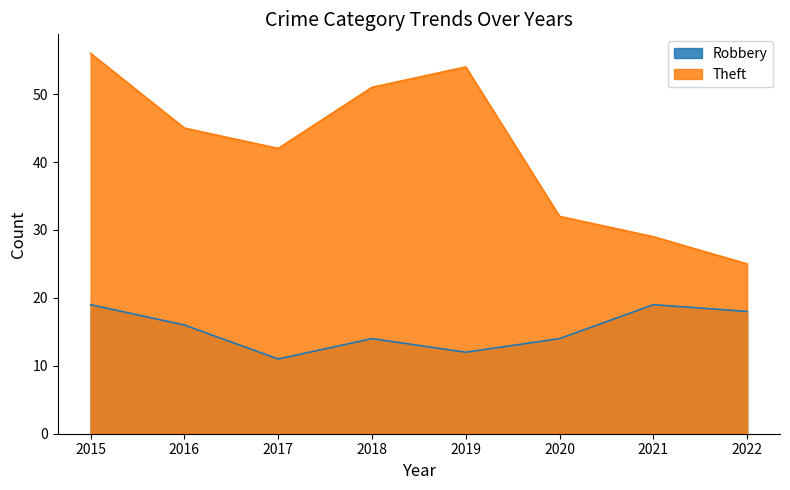

What is the total value across all series at 2020?

46